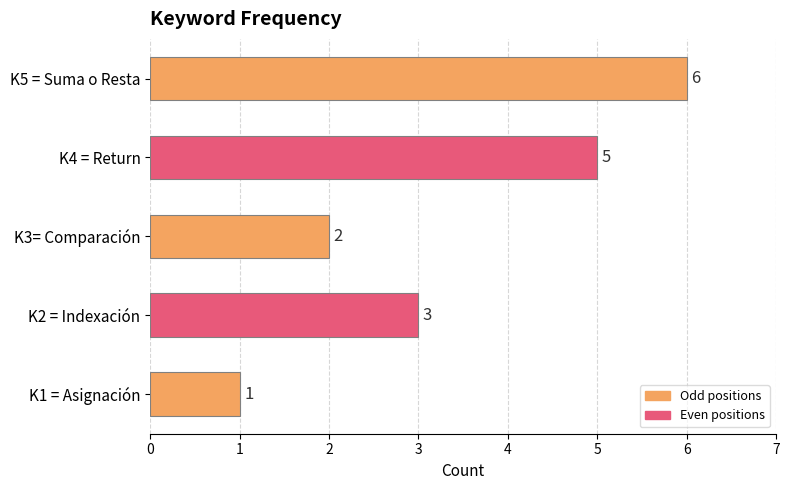

Where is the data nearest to the value 3?

K2 = Indexación